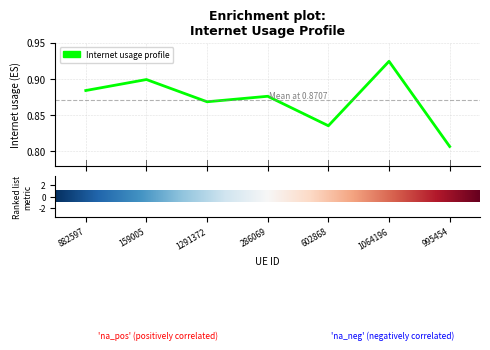

How many interior local valleys (lower than both neighbors) does the data have?

2